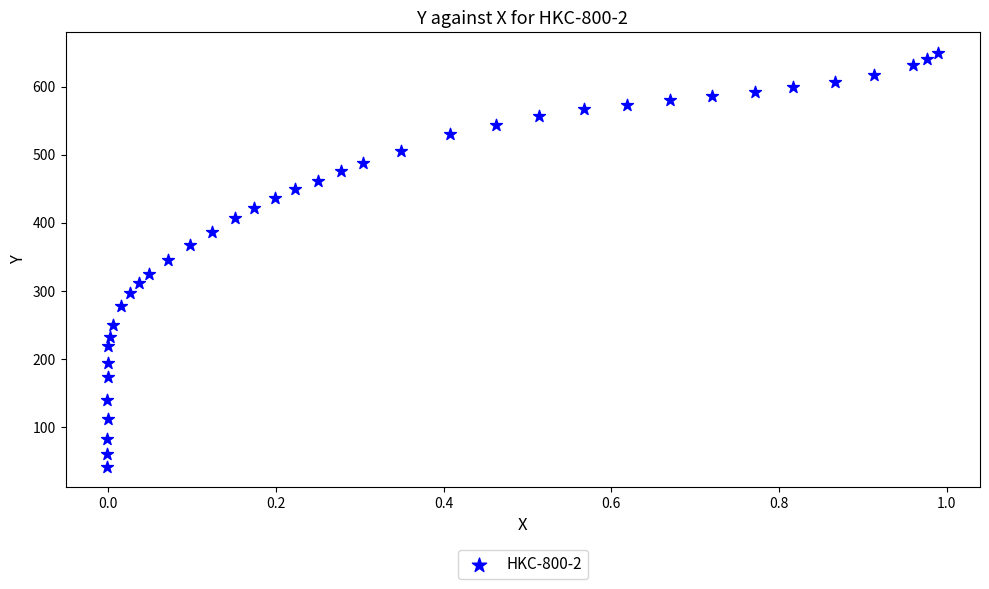

What is the range of X values (max minus min)?

1.0